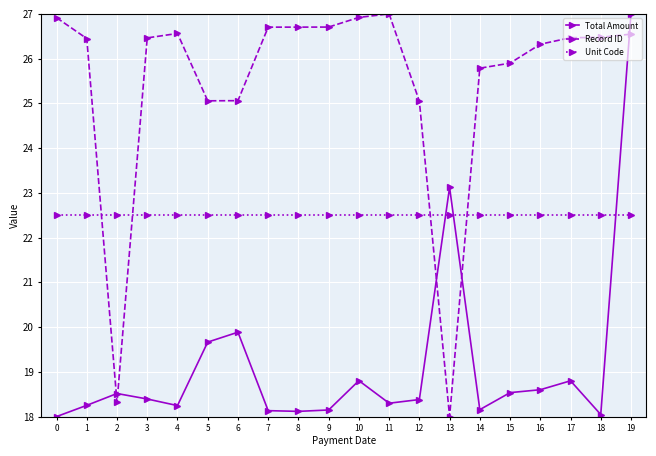

Is the value of Unit Code at 16 greater than the value of Total Amount at 19?

No